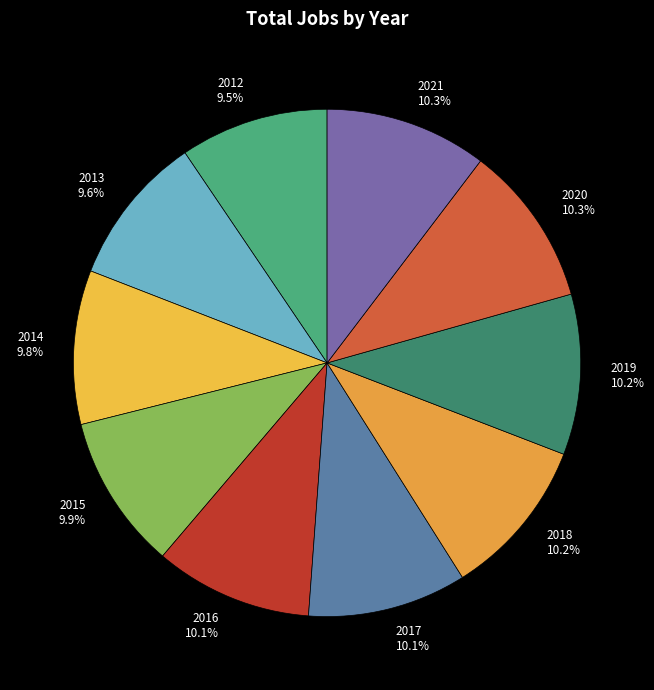

To the nearest percent, what is the average slice percentage?

10%